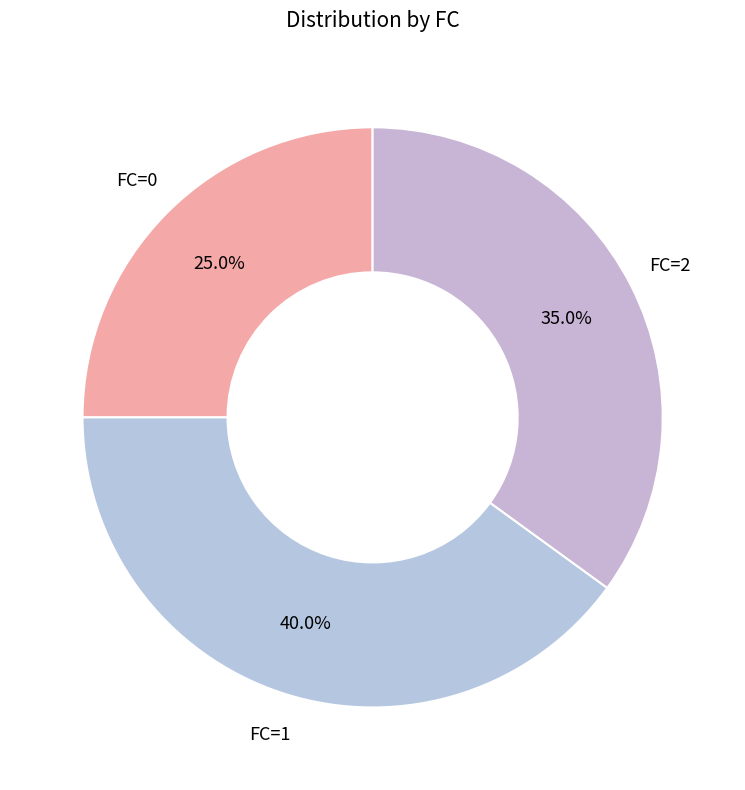

Does any single category account for the majority?

No